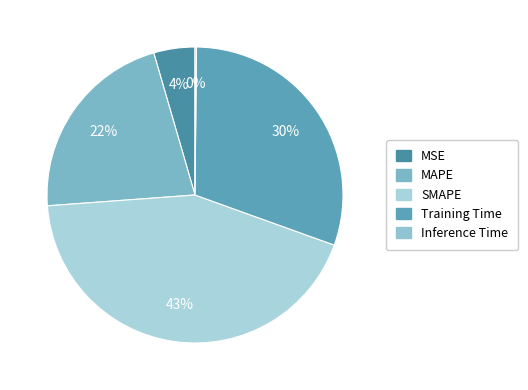

How many segments does this pie chart have?

5